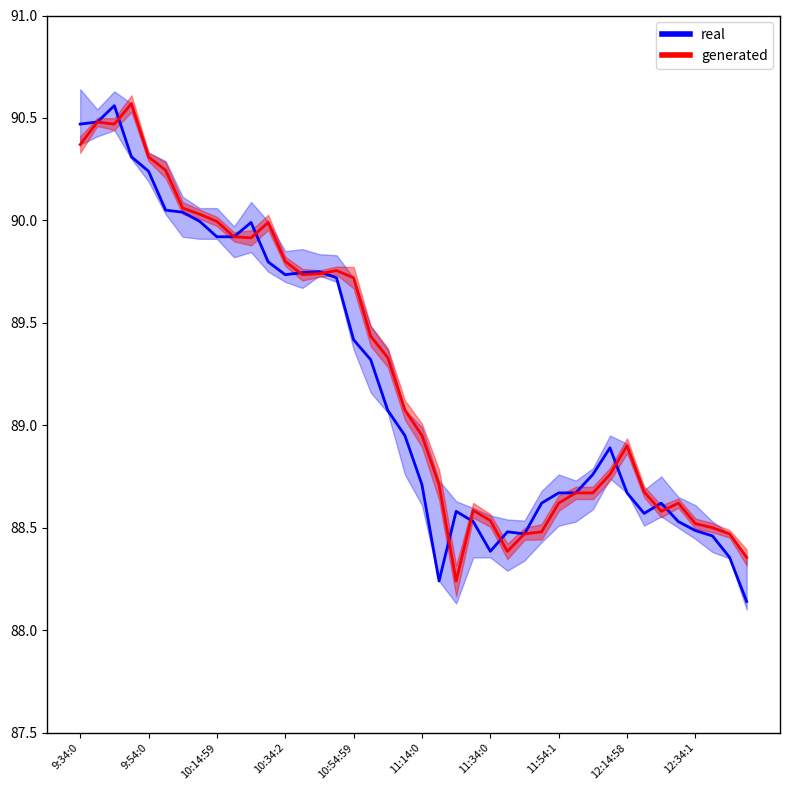

What is the label of the 5th point from the right?

12:29:58